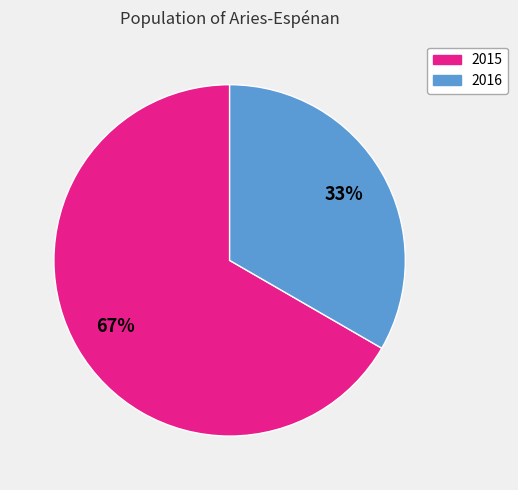

To the nearest percent, what is the combined percentage of 2016 and 2015?

100%